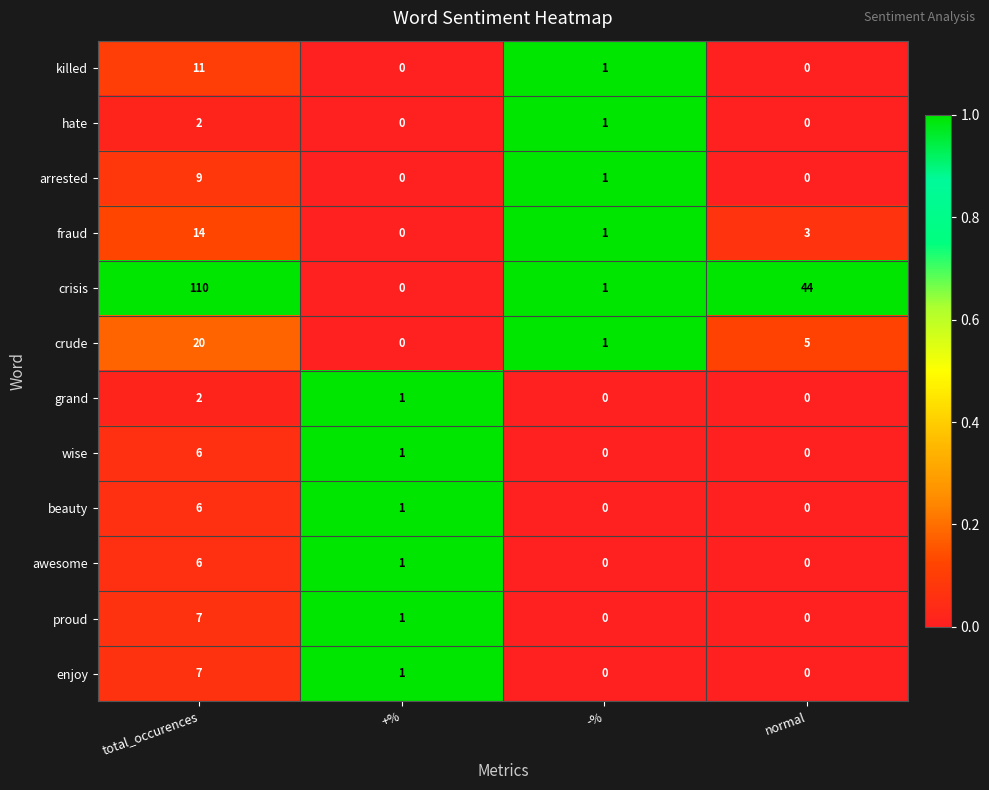

The wise series shows 6 at total_occurences. True or false?

True